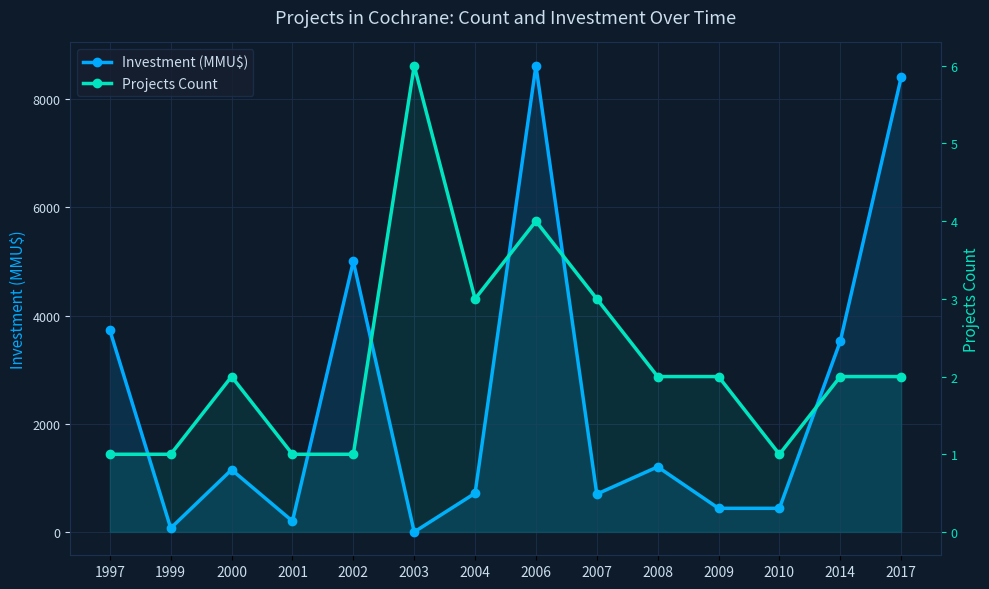

How many lines are shown in the chart?

2